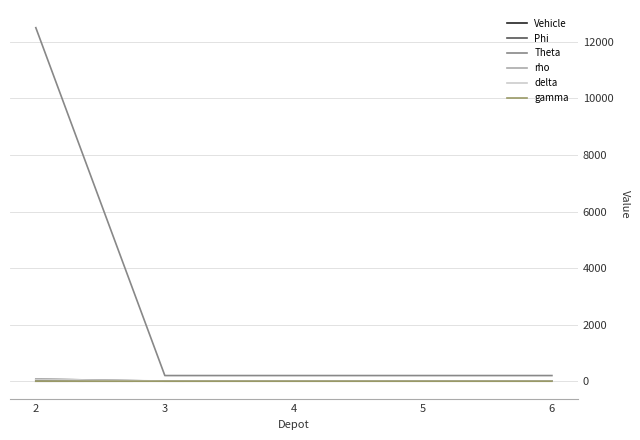

What is the spread (max minus min) of values at 3?

200.0